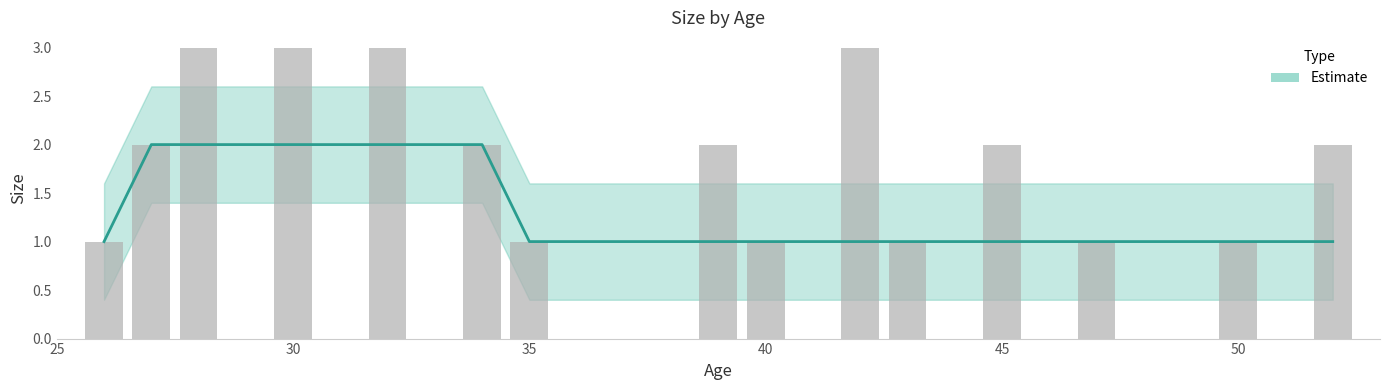

What is the approximate value at 30?

3